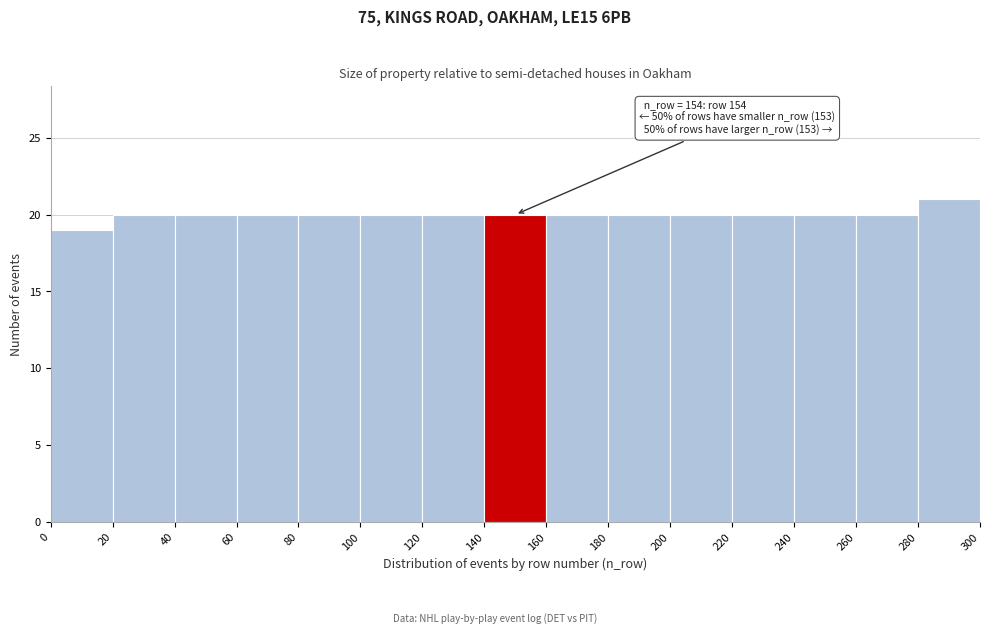

Over which range of the x-axis is the bar tallest?

280 to 300